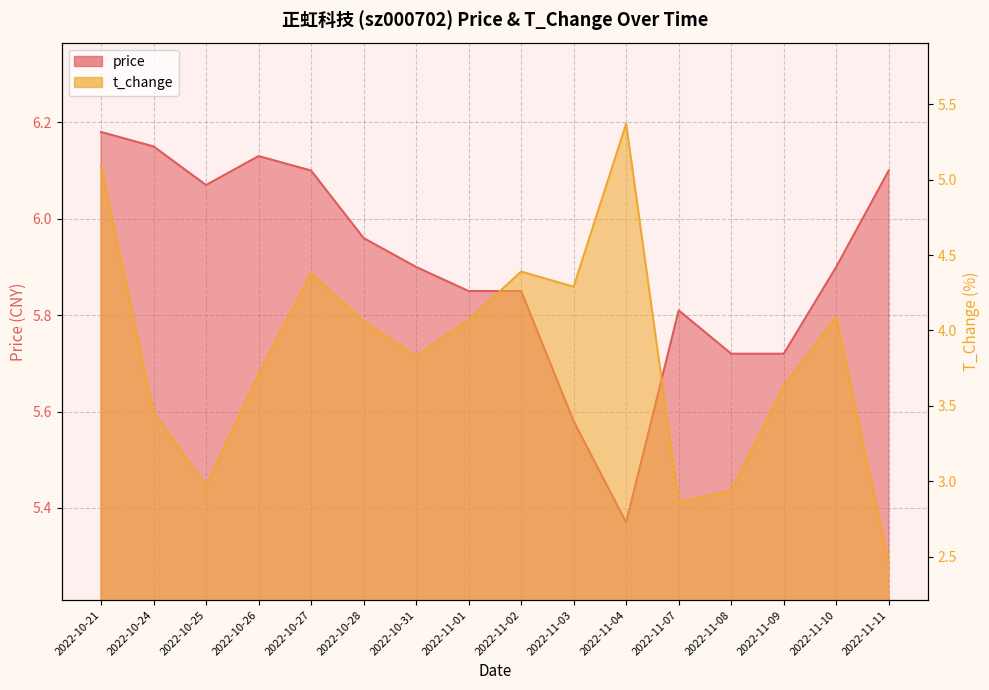

How many data points does each series have?

16